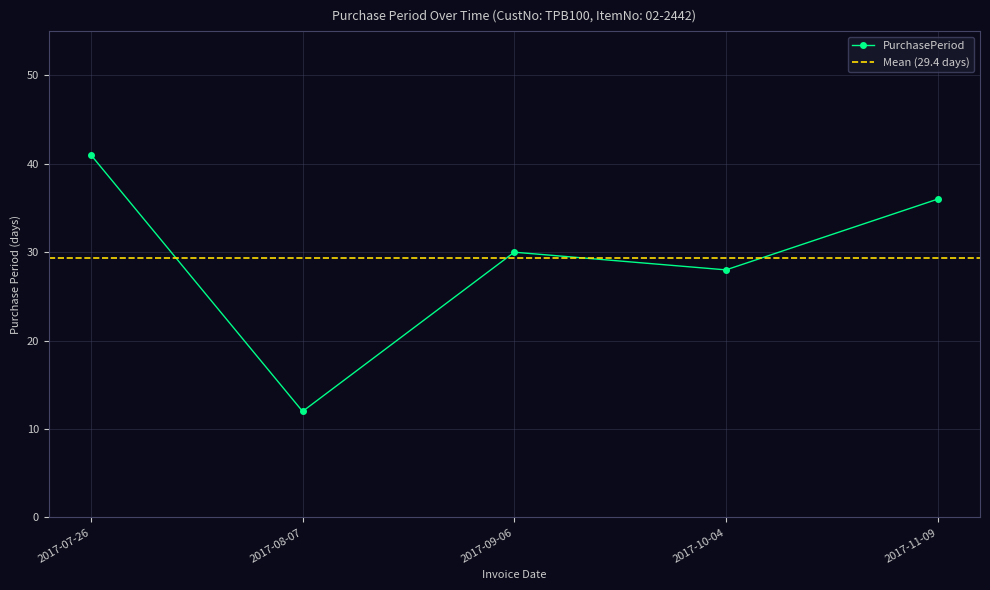

At which category does the data reach its first local peak?

2017-09-06